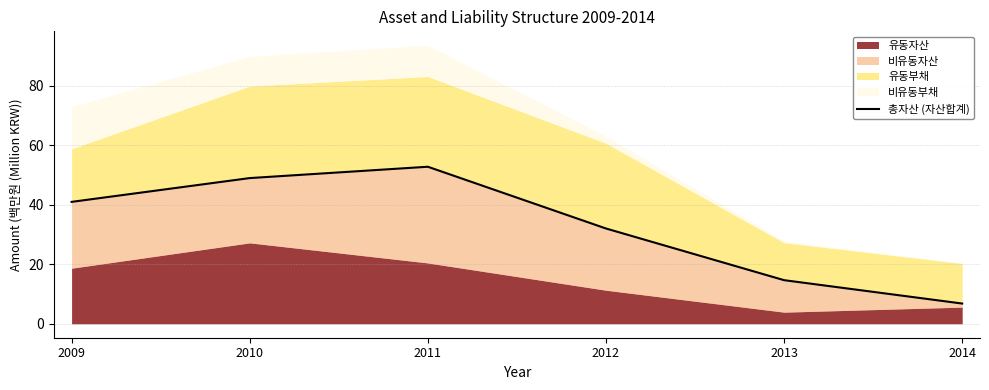

Is it true that the value at 2009 is 41.0?

True